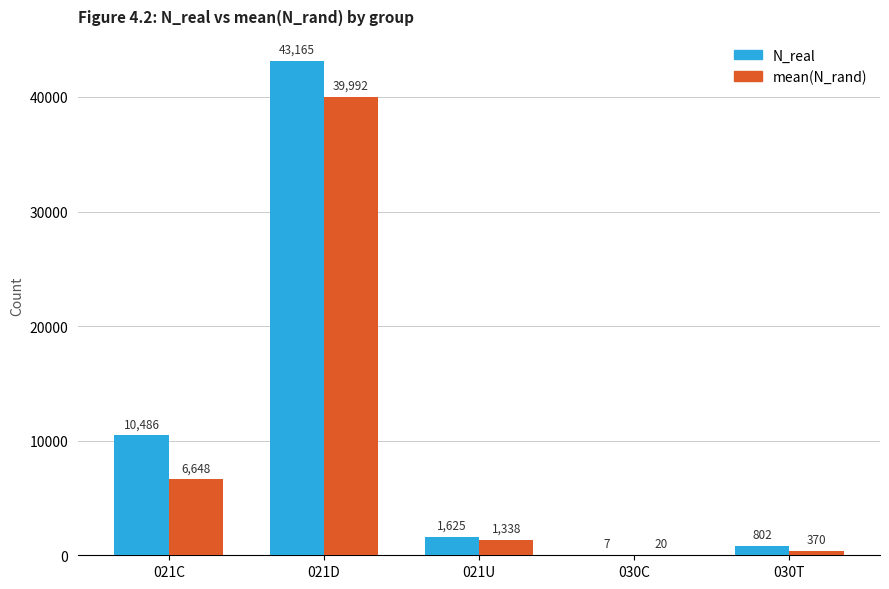

Where is mean(N_rand) nearest to the value 20006?

021C